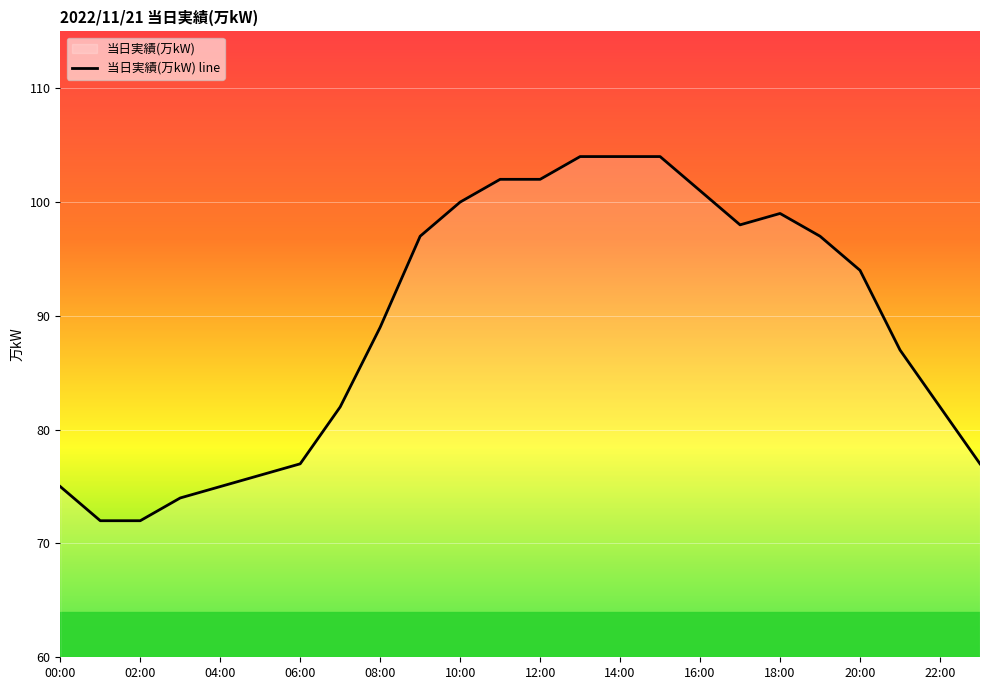

What is the smallest value displayed?

72